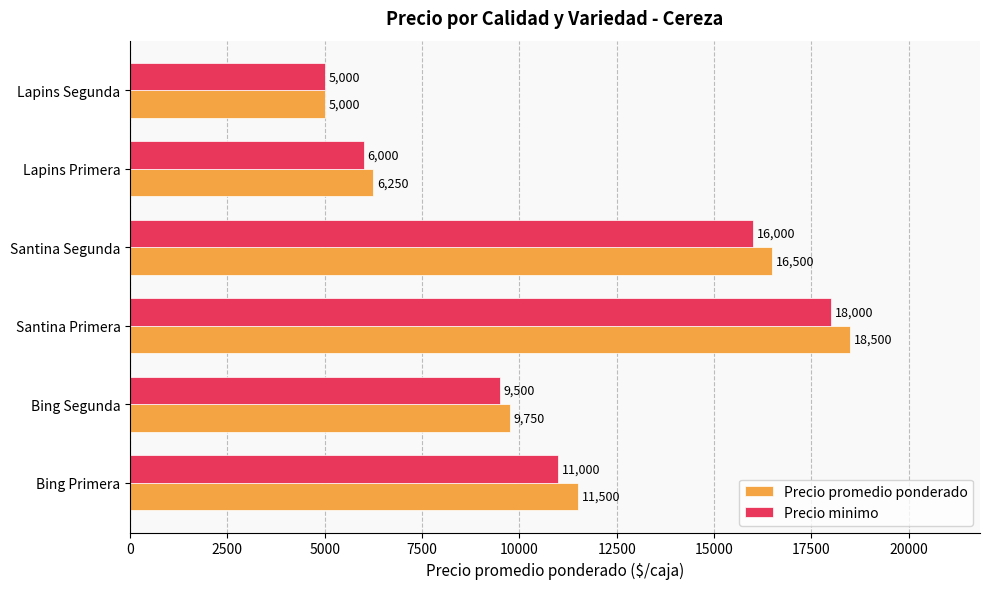

How many distinct data groups are displayed?

2